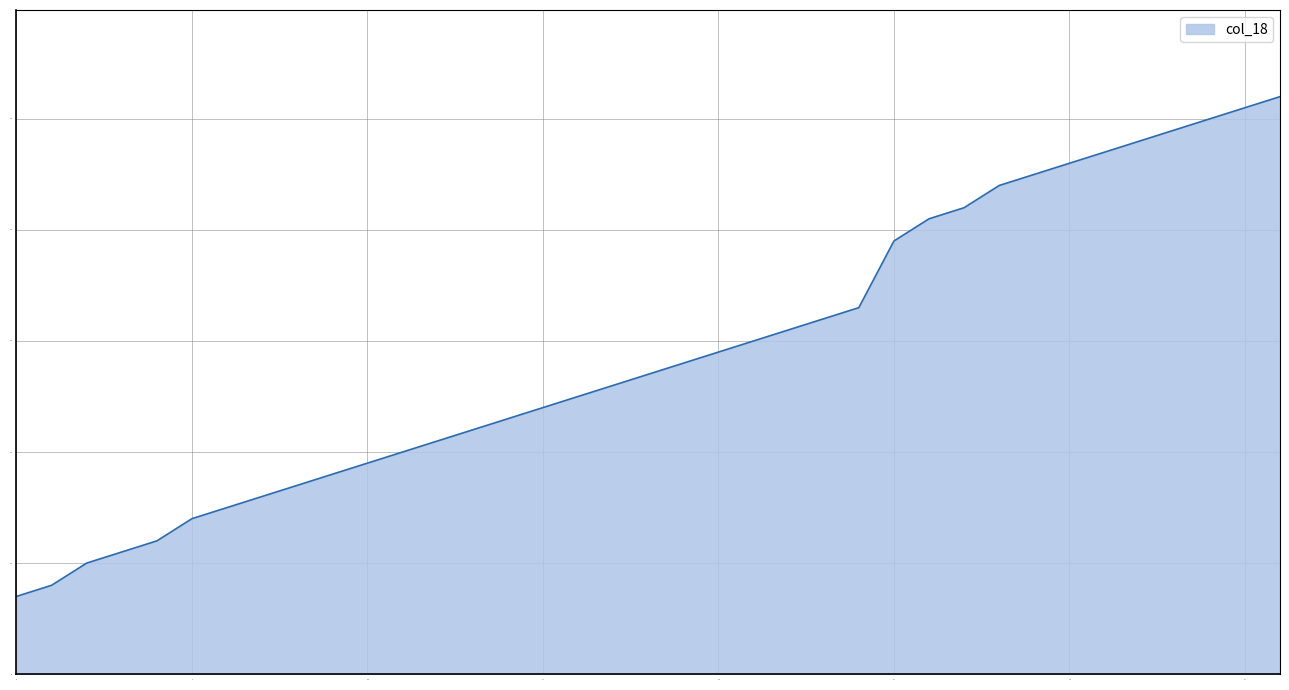

What is the minimum value shown in the chart?

7